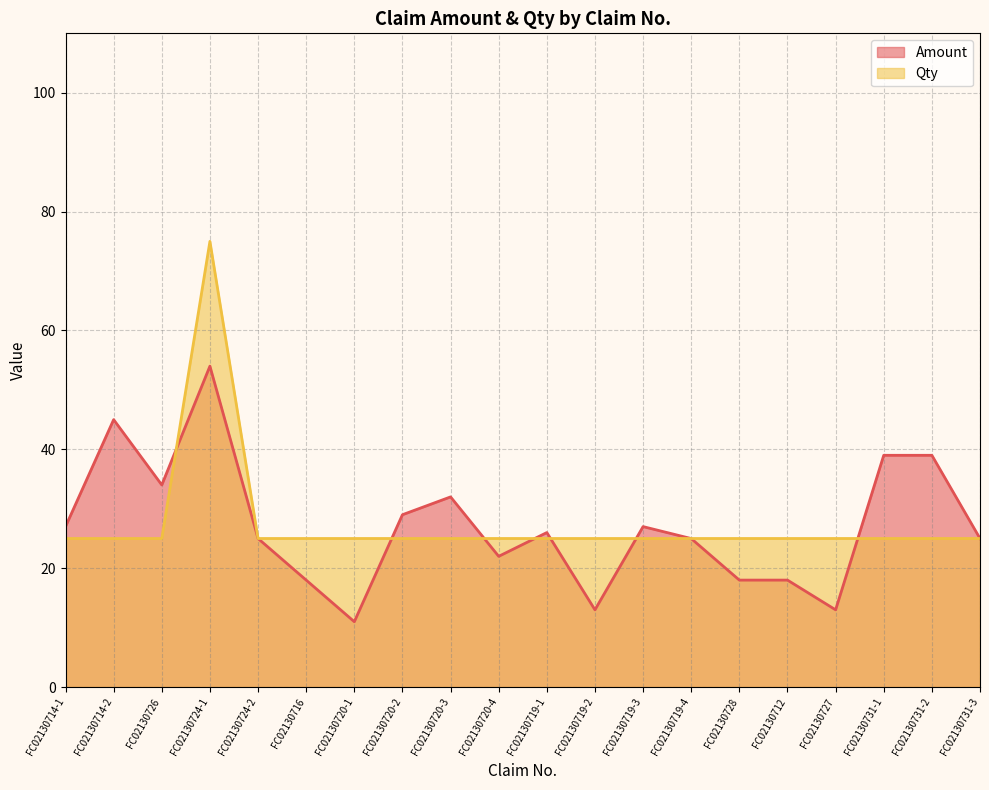

At how many categories does at least one series exceed 16?

20